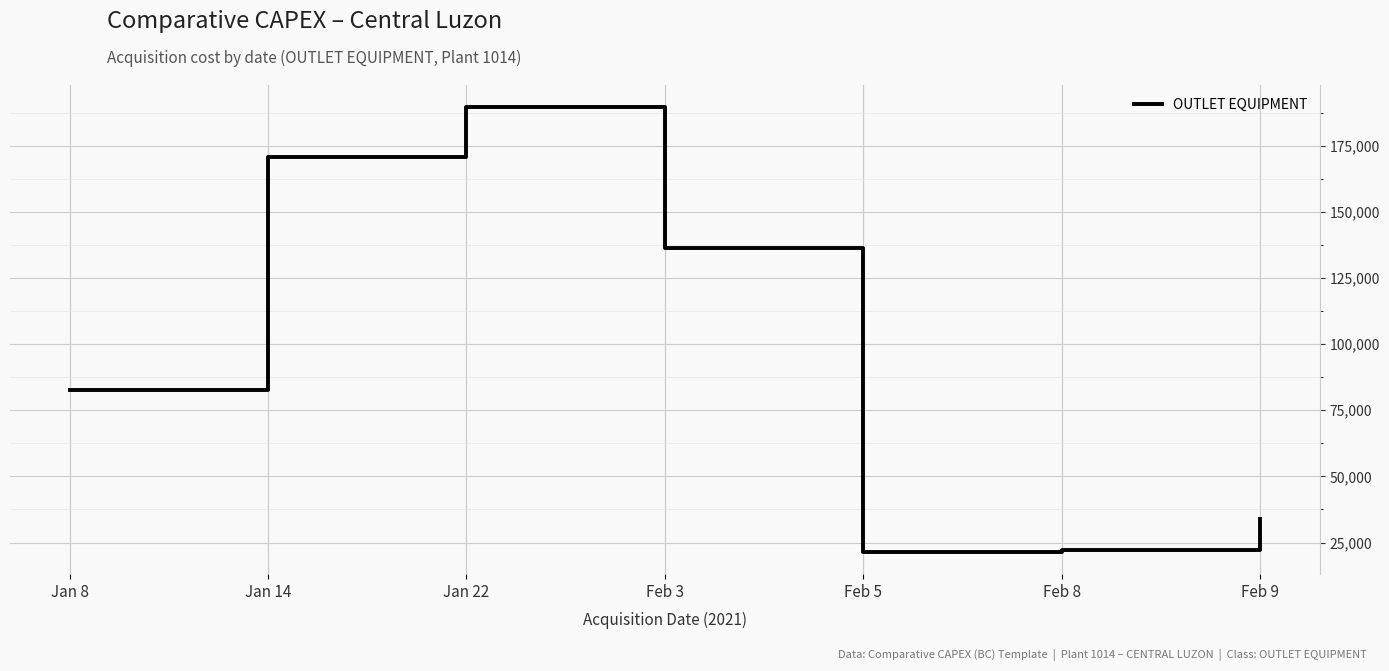

At which category does the data reach its first local peak?

Jan 22